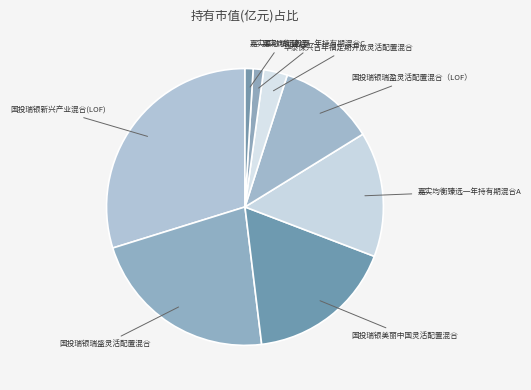

Count the number of slices in the pie.

8